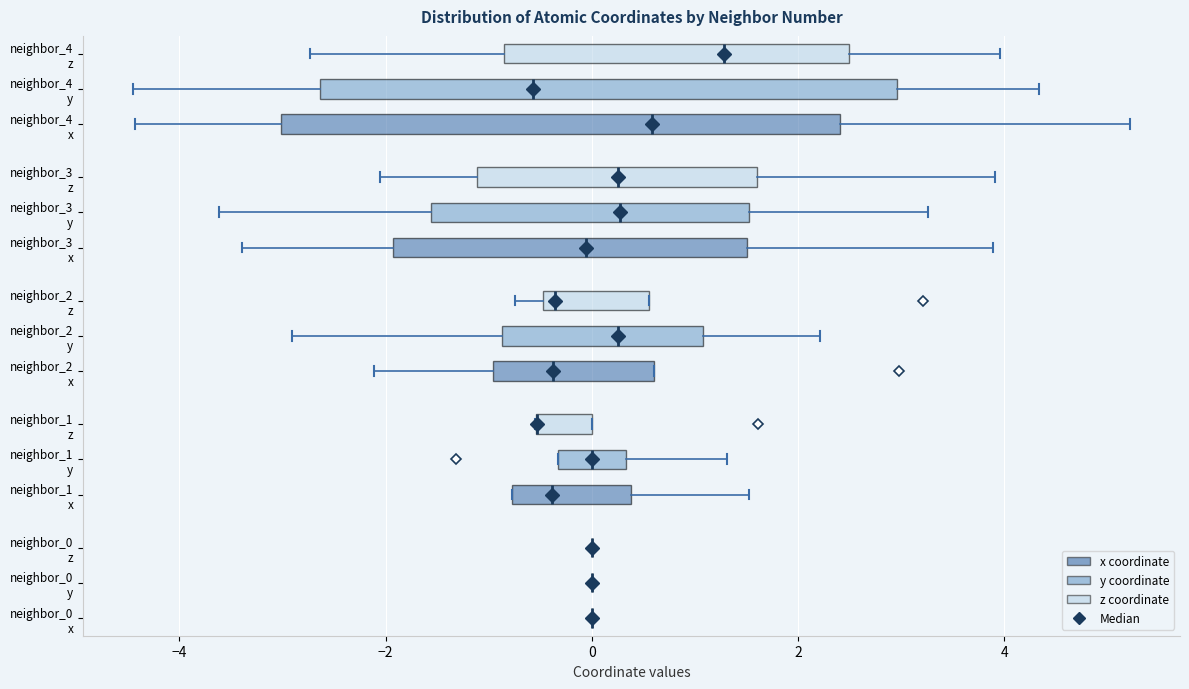

Reading bottom to top, read every box against the x-axis: the position of its median line, the range the box covers, and the ends of its whiskers. The values are not printed on the chart, so give them approximately, as read against the axis.

neighbor_0 x: box collapsed to a line at 0.0, whiskers 0.0 to 0.0
neighbor_0 y: box collapsed to a line at 0.0, whiskers 0.0 to 0.0
neighbor_0 z: box collapsed to a line at 0.0, whiskers 0.0 to 0.0
neighbor_1 x: median -0.4, box -0.8 to 0.4, whiskers -0.8 to 1.6
neighbor_1 y: median 0.0, box -0.4 to 0.4, whiskers -0.4 to 1.4
neighbor_1 z: median -0.6 (drawn on the box's left edge), box -0.6 to 0.0, whiskers -0.6 to 0.0
neighbor_2 x: median -0.4, box -1.0 to 0.6, whiskers -2.2 to 0.6
neighbor_2 y: median 0.2, box -0.8 to 1.0, whiskers -3.0 to 2.2
neighbor_2 z: median -0.4 (just right of the box's left edge), box -0.4 to 0.6, whiskers -0.8 to 0.6
neighbor_3 x: median 0.0, box -2.0 to 1.6, whiskers -3.4 to 3.8
neighbor_3 y: median 0.2, box -1.6 to 1.6, whiskers -3.6 to 3.2
neighbor_3 z: median 0.2, box -1.2 to 1.6, whiskers -2.0 to 4.0
neighbor_4 x: median 0.6, box -3.0 to 2.4, whiskers -4.4 to 5.2
neighbor_4 y: median -0.6, box -2.6 to 3.0, whiskers -4.4 to 4.4
neighbor_4 z: median 1.2, box -0.8 to 2.4, whiskers -2.8 to 4.0